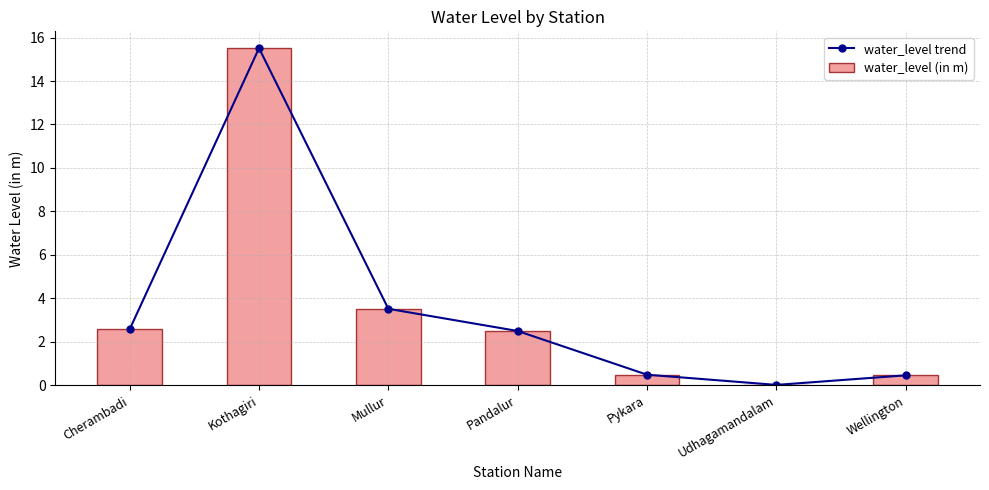

What is the value of the water_level (in m) bar at the 4th from the left?

2.5